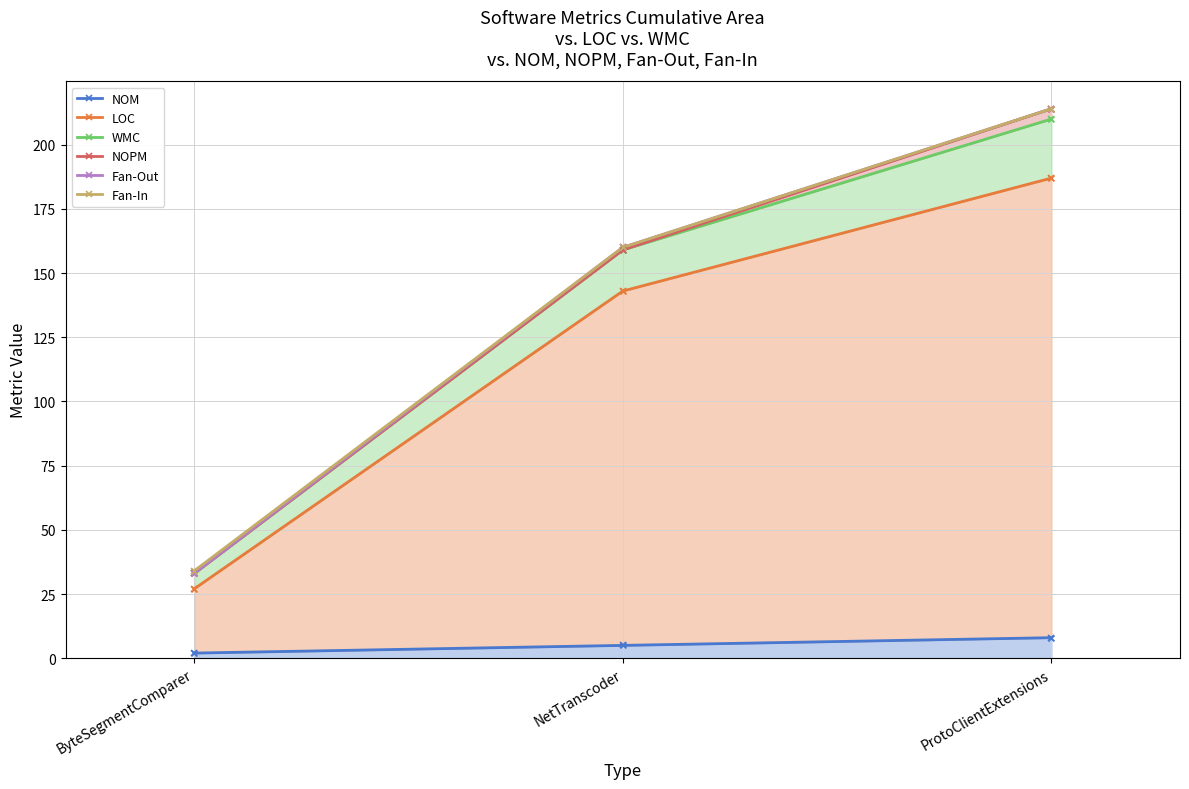

At which label is Fan-In closest to 124?

NetTranscoder